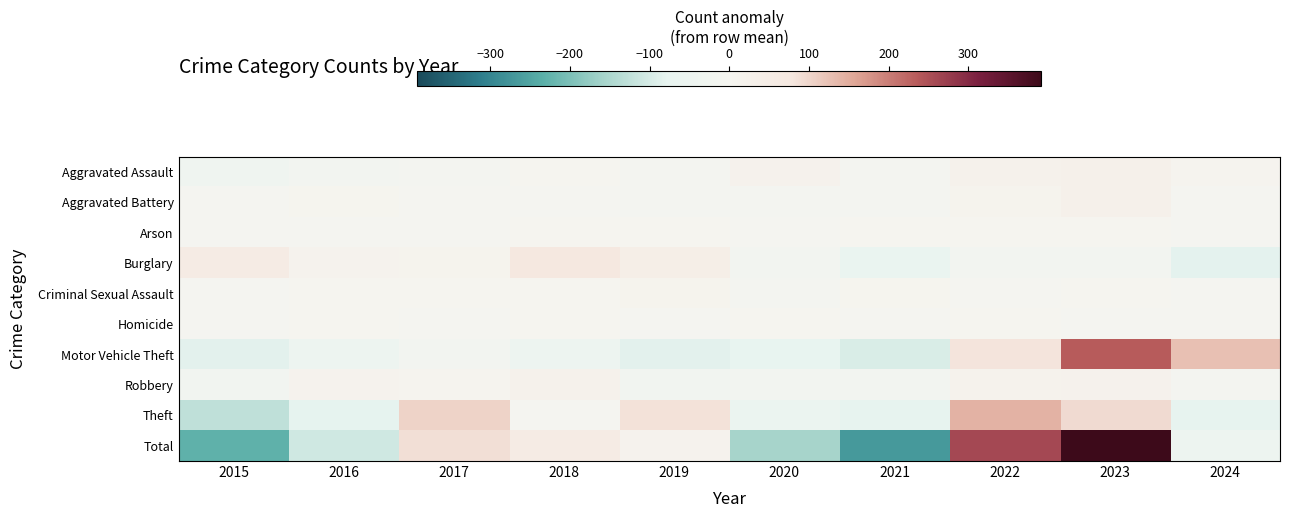

Between 2016 and 2021, which series saw the biggest shift?

Total